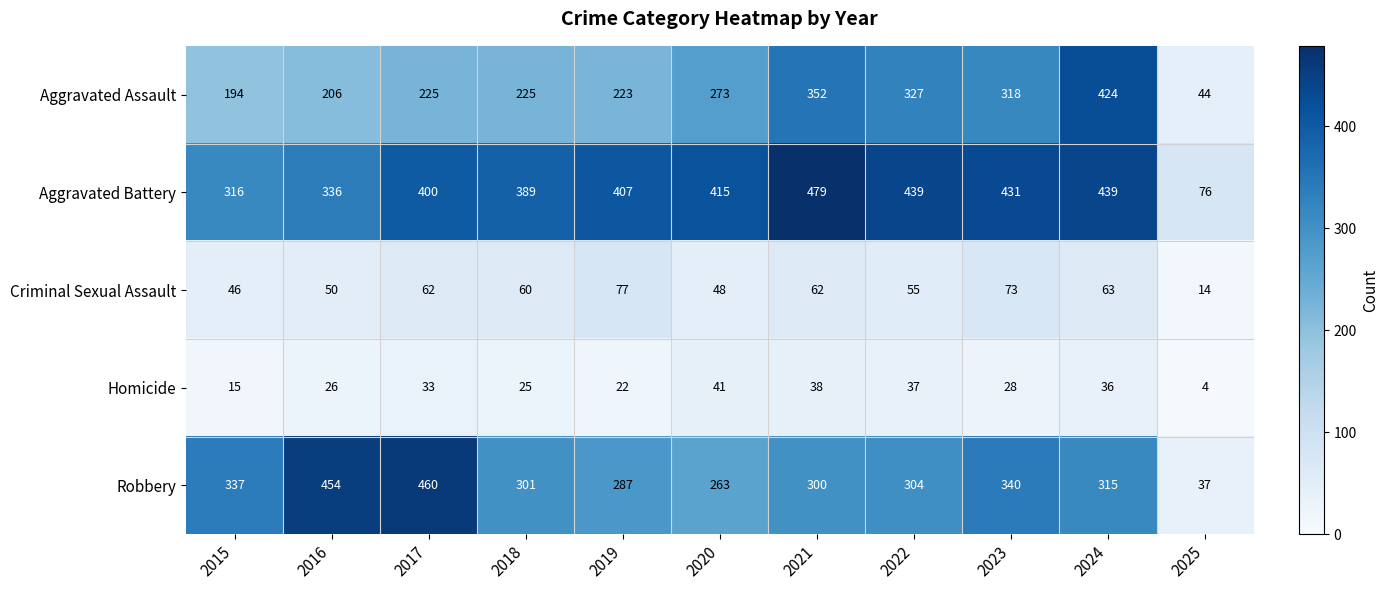

True or false: Robbery has a value of 454 at 2016.

True